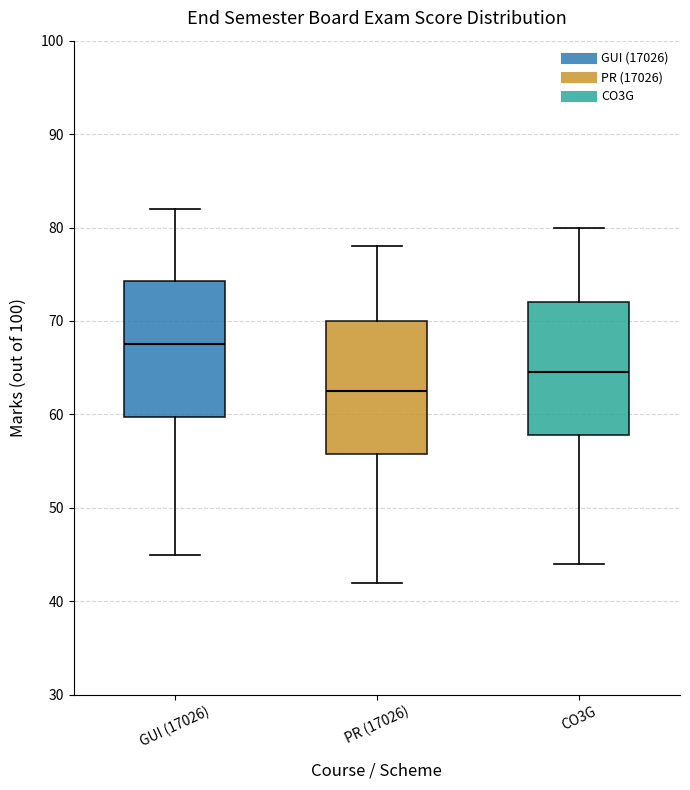

Reading left to right, transcribe this box plot: for each box, give where its median line is, the range the box spans, and where its two whiskers end, as read against the y-axis. The values are not printed on the chart, so give them approximately, as read against the axis.

GUI (17026): median 68, box 60 to 74, whiskers 45 to 82
PR (17026): median 63, box 56 to 70, whiskers 42 to 78
CO3G: median 65, box 58 to 72, whiskers 44 to 80